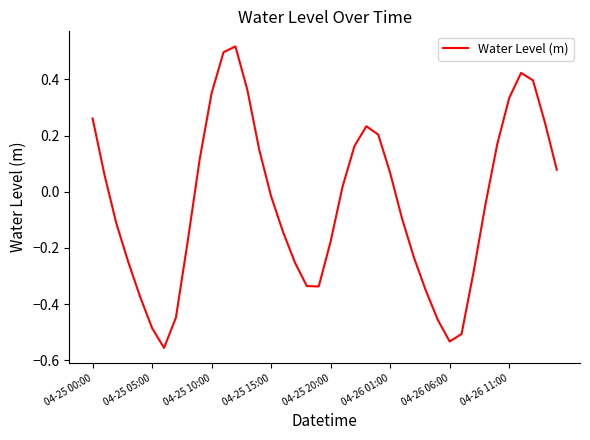

What is the sum of all values?

-1.5